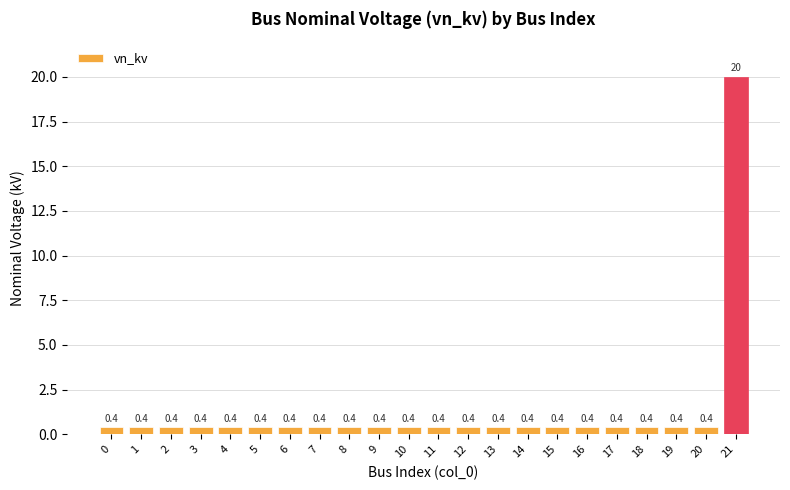

Does the chart contain stacked bars?

No